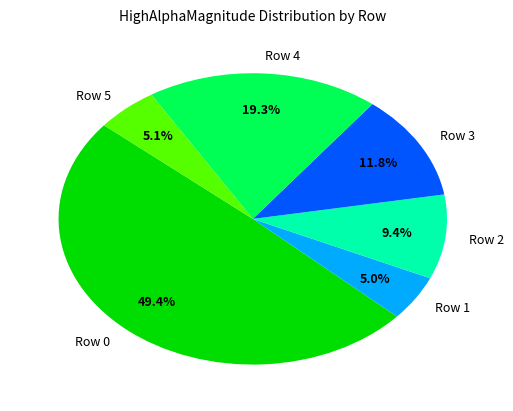

What percentage is the Row 1 slice, to the nearest percent?

5%